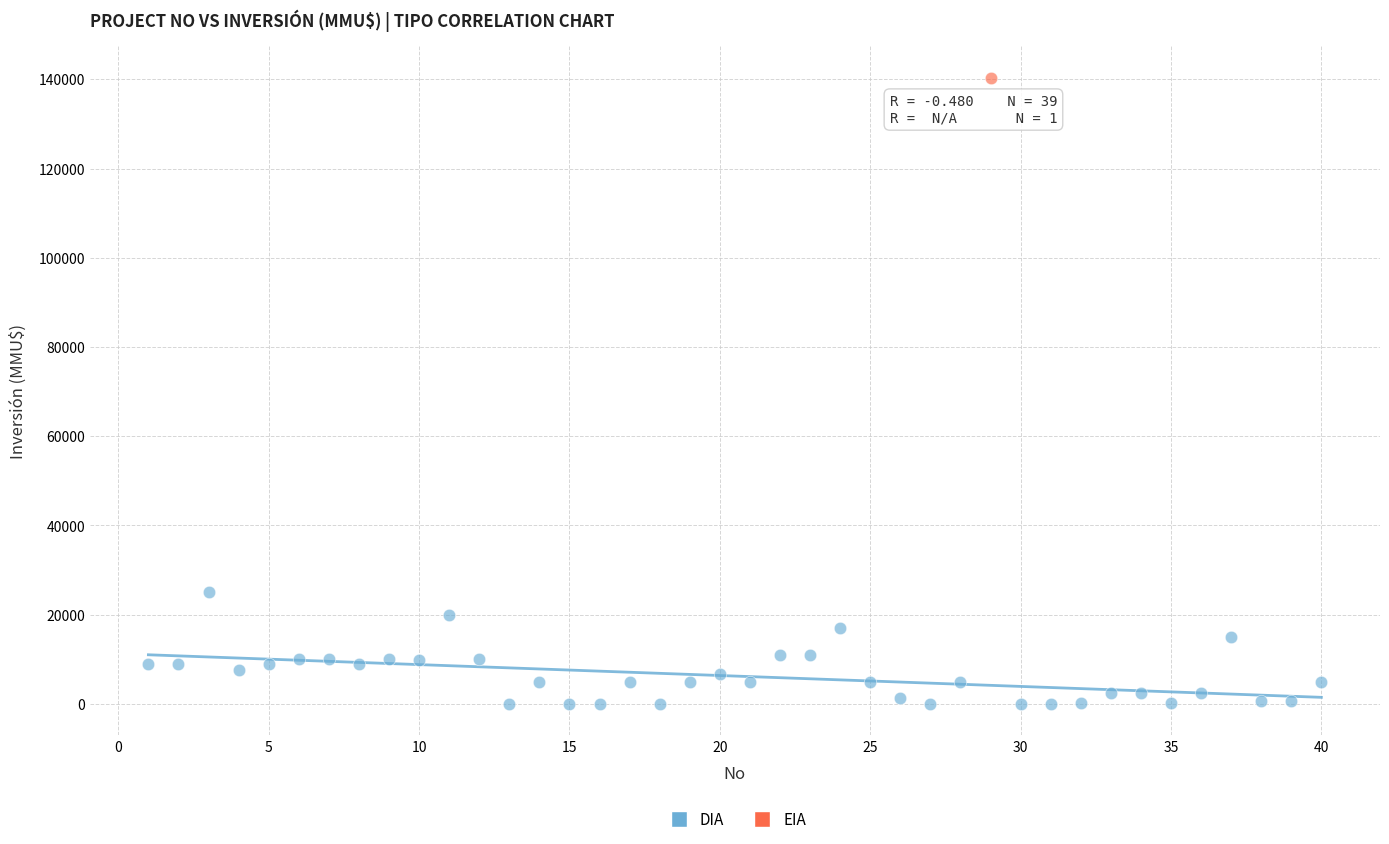

What are all the series names shown in the legend?

DIA, EIA